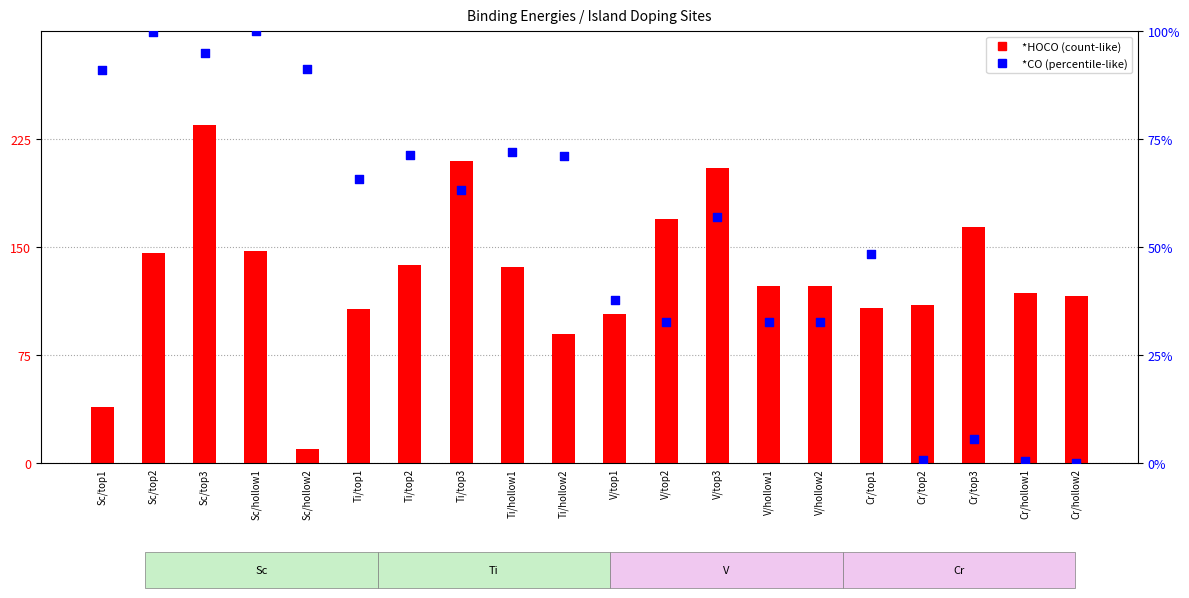

At which category is the sum across all series the highest?

Sc/top3